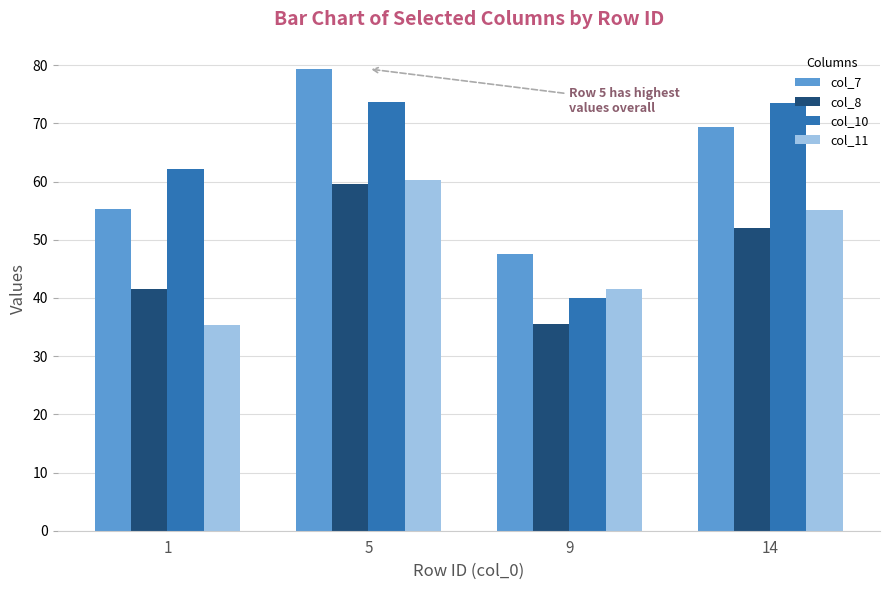

The value of col_8 at 5 is 103.0. True or false?

False